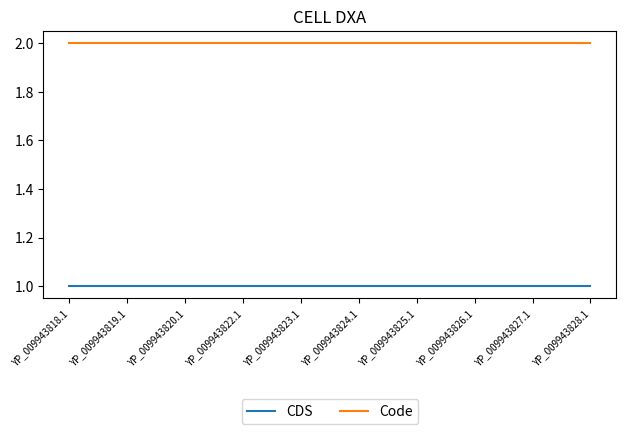

What are all the series names shown in the legend?

CDS, Code